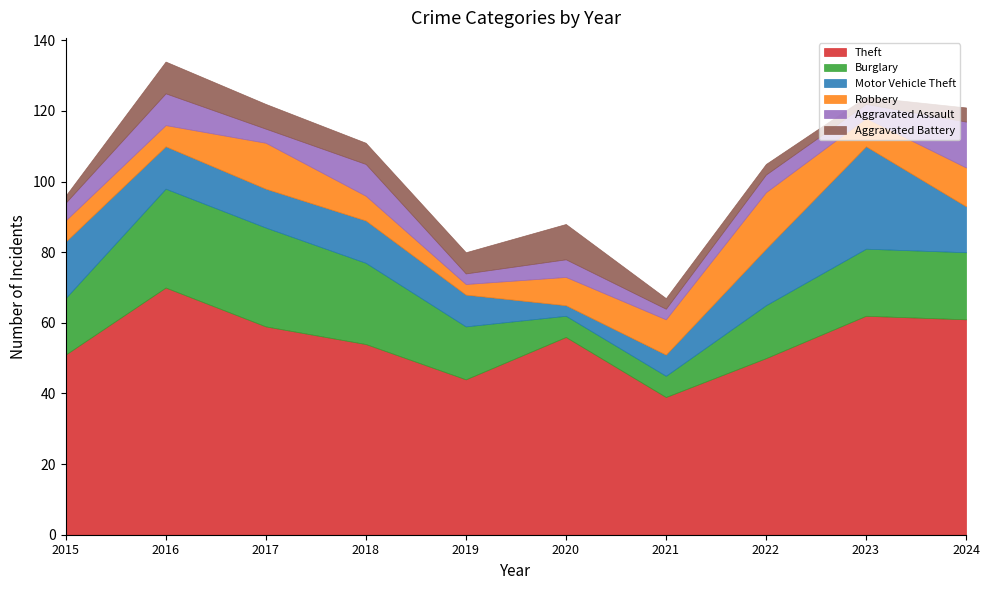

Between 2020 and 2018, which is larger?

2020